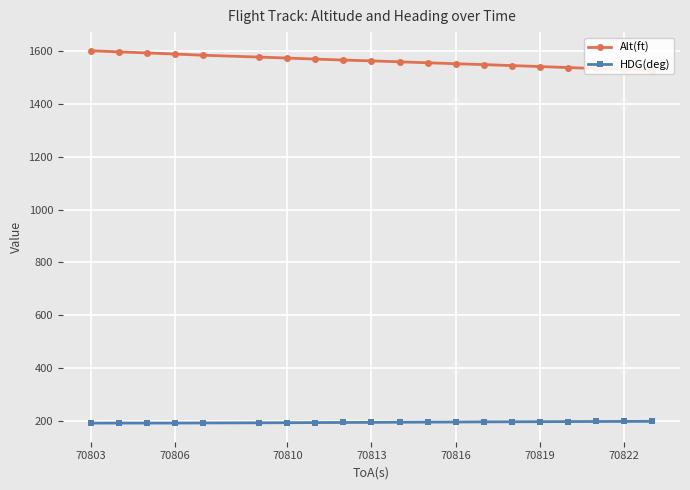

What is the minimum value for HDG(deg)?

191.7